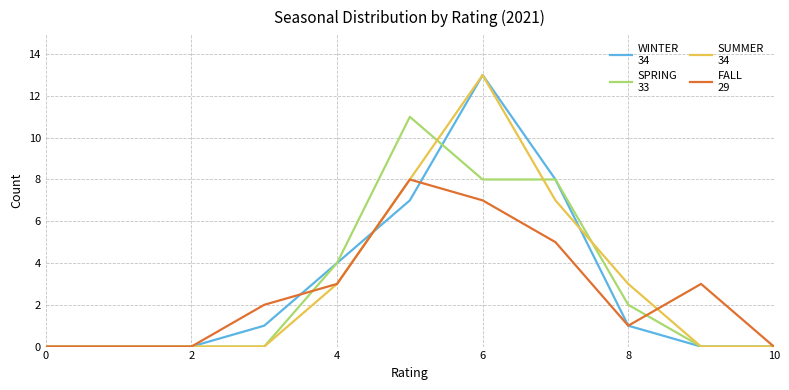

What is the maximum value shown in the chart?

13